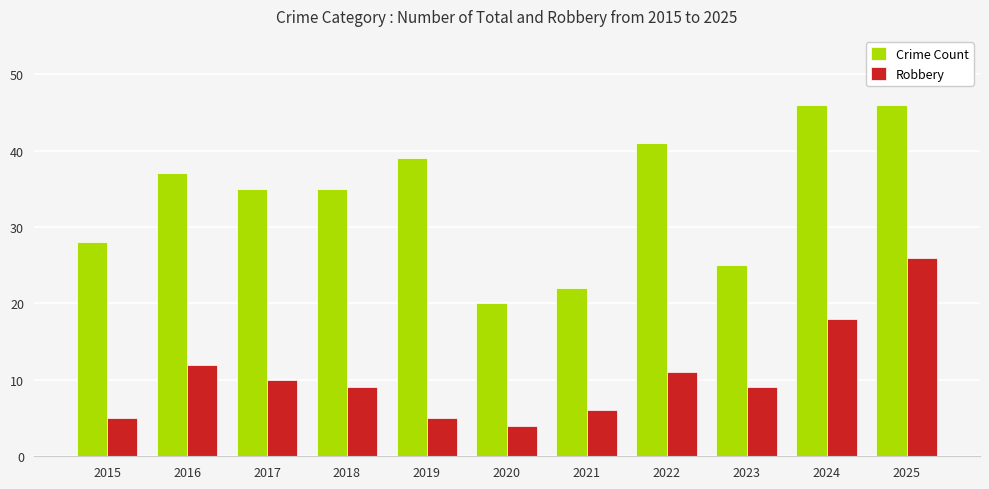

The value of Crime Count at 2024 is 46. True or false?

True